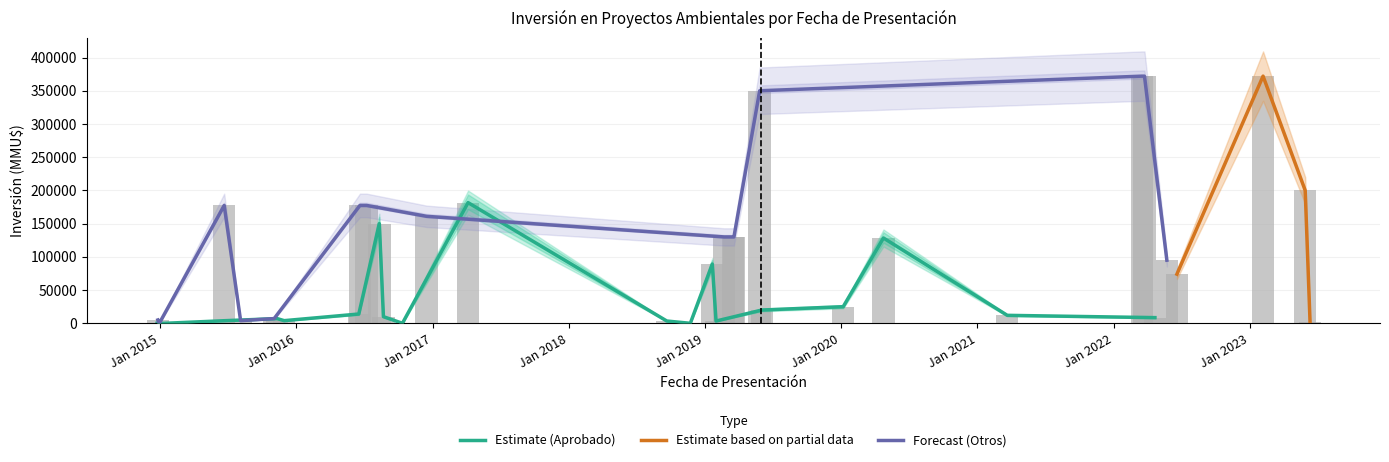

Rank the categories by Inversión_lower value from highest to lowest.

2, 6, 7, 12, 1, 20, 25, 26, 33, 21, 24, 13, 14, 15, 9, 4, 17, 3, 10, 11, 27, 8, 23, 5, 29, 30, 38, 28, 31, 32, 19, 16, 0, 22, 39, 18, 34, 35, 36, 37